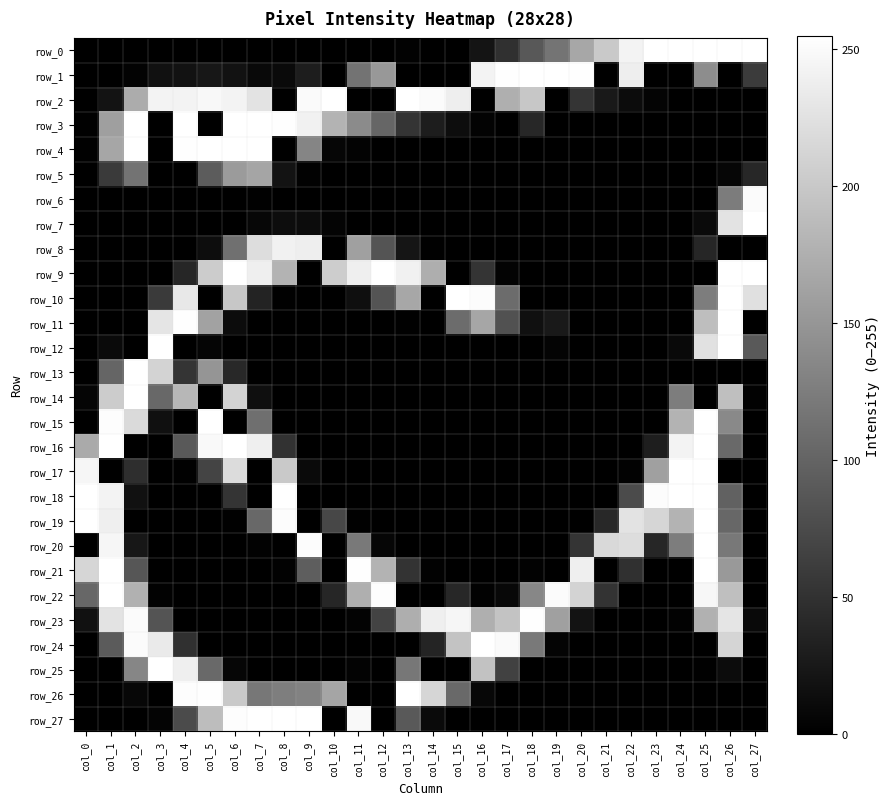

What is the highest value of the row_24 series?

255